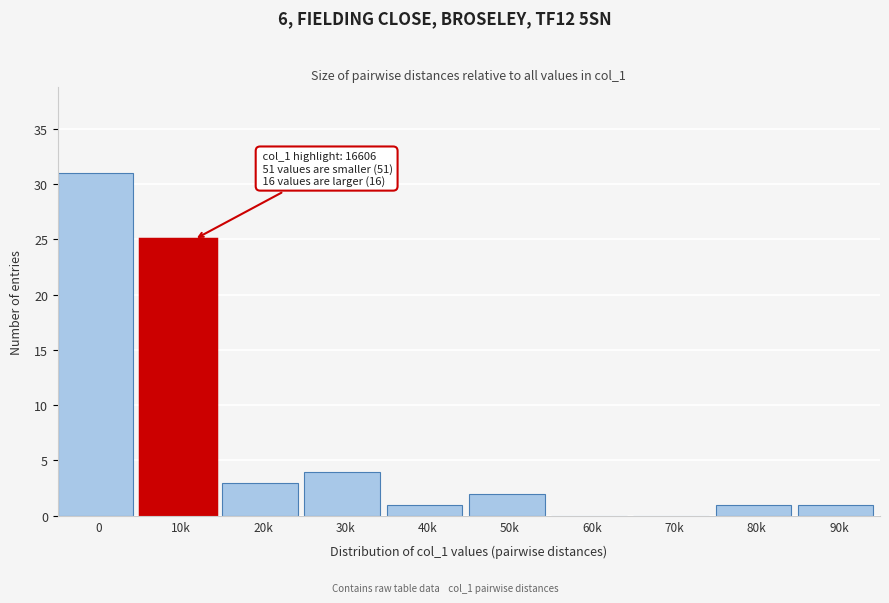

Reading left to right, list all the values displayed in this chart.

0=31	10k=25	20k=3	30k=4	40k=1	50k=2	60k=0	70k=0	80k=1	90k=1